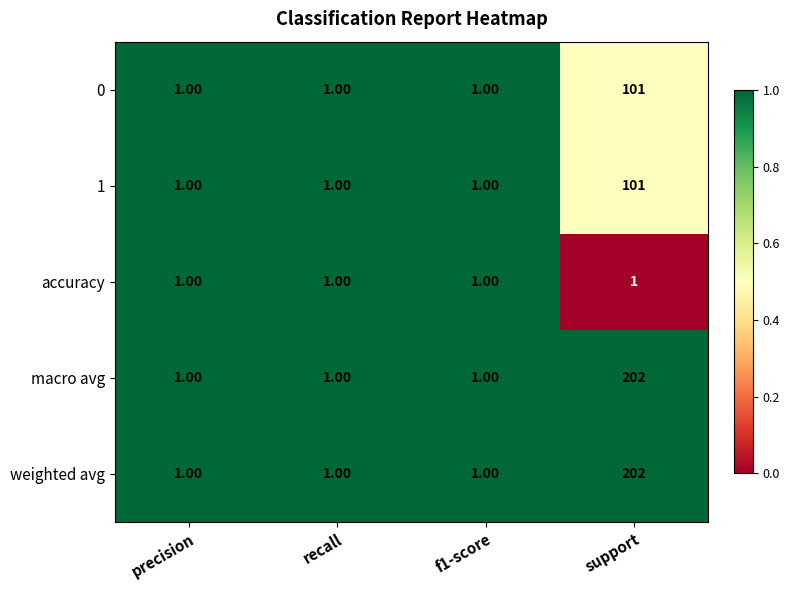

At which category does the chart reach its peak across all series?

support